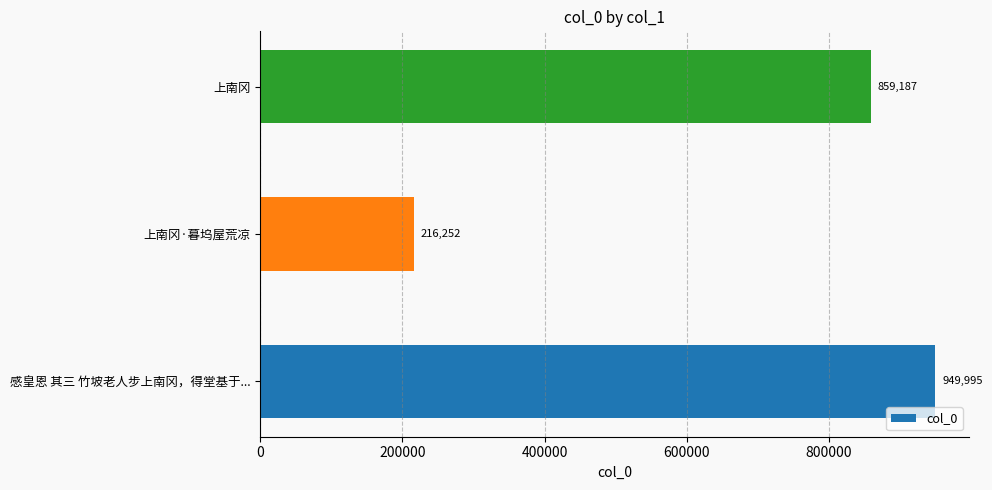

Where is the data nearest to the value 583123?

上南冈